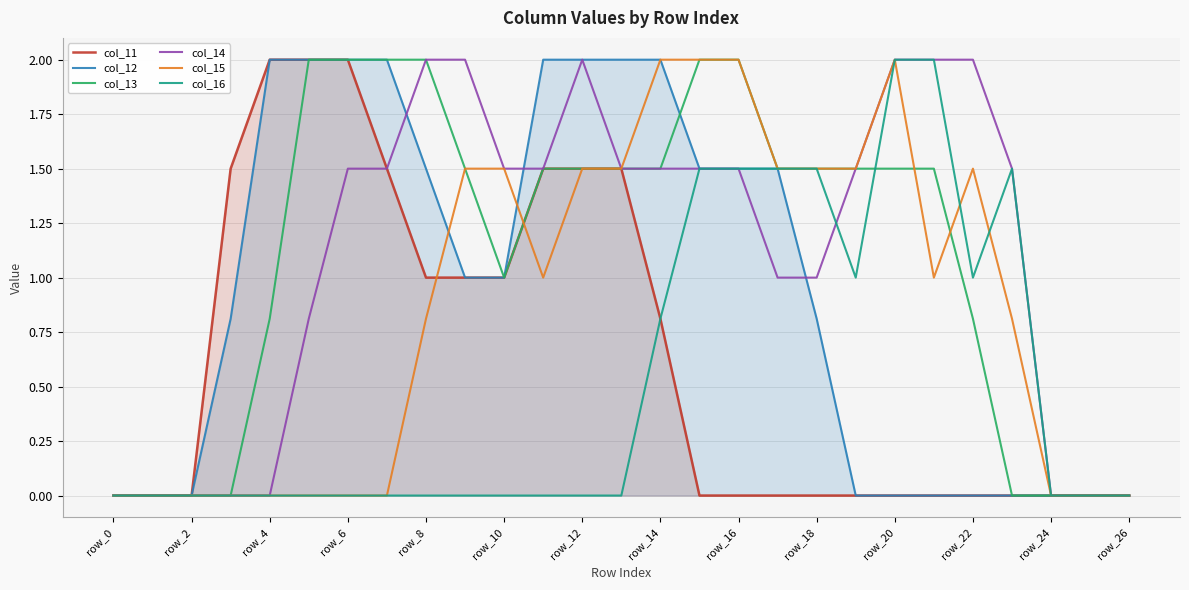

What is the difference between the highest and lowest values at row_12?

2.0